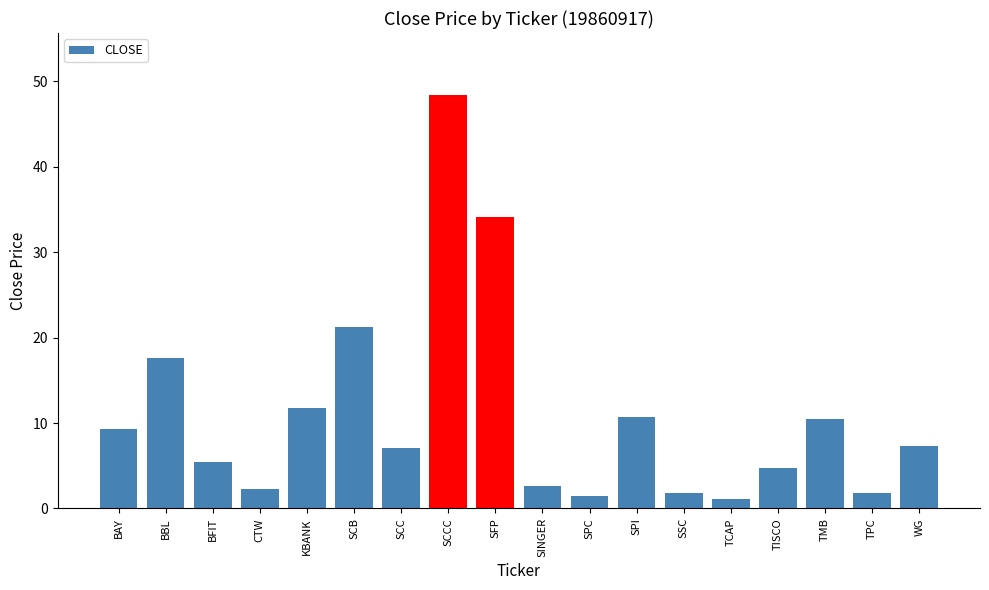

How many data points does each series have?

18